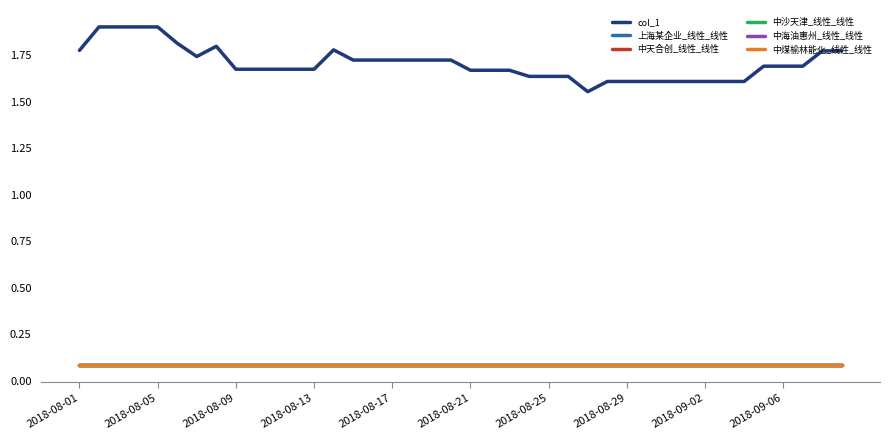

Does the chart display data point markers on the line(s)?

No